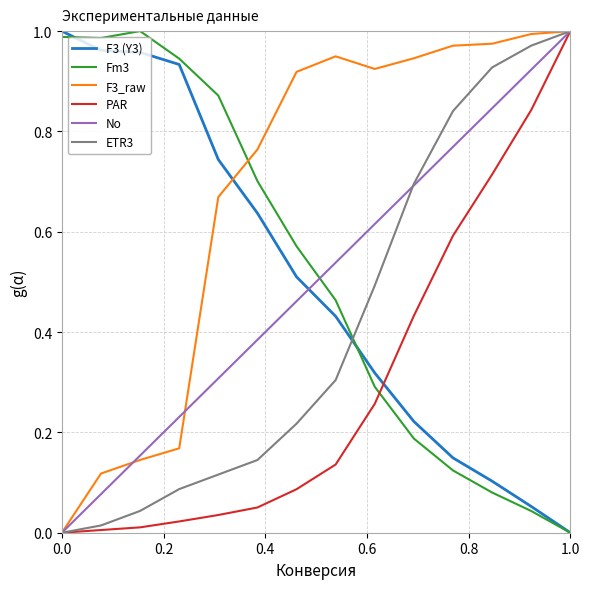

True or false: F3 (Y3) and PAR intersect in this chart.

True